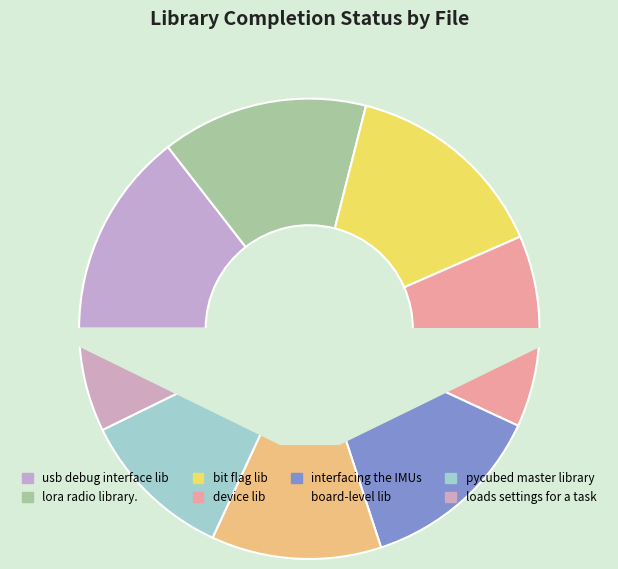

How many slices are in this pie chart?

8